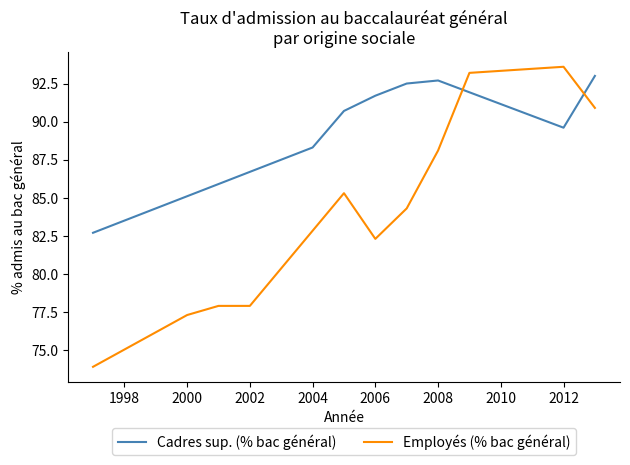

True or false: Employés (% bac général) has a value of 77.3 at 2000.

True